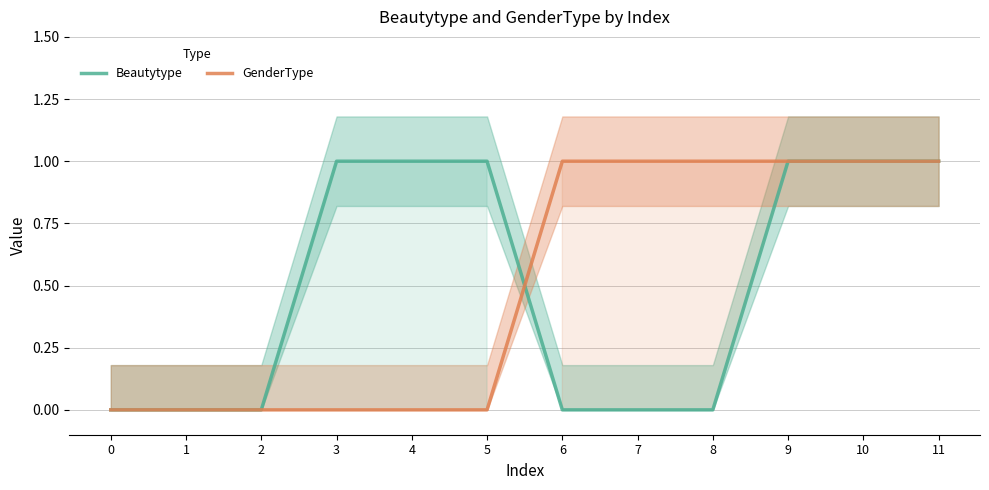

Which series has the widest spread of values?

Beautytype